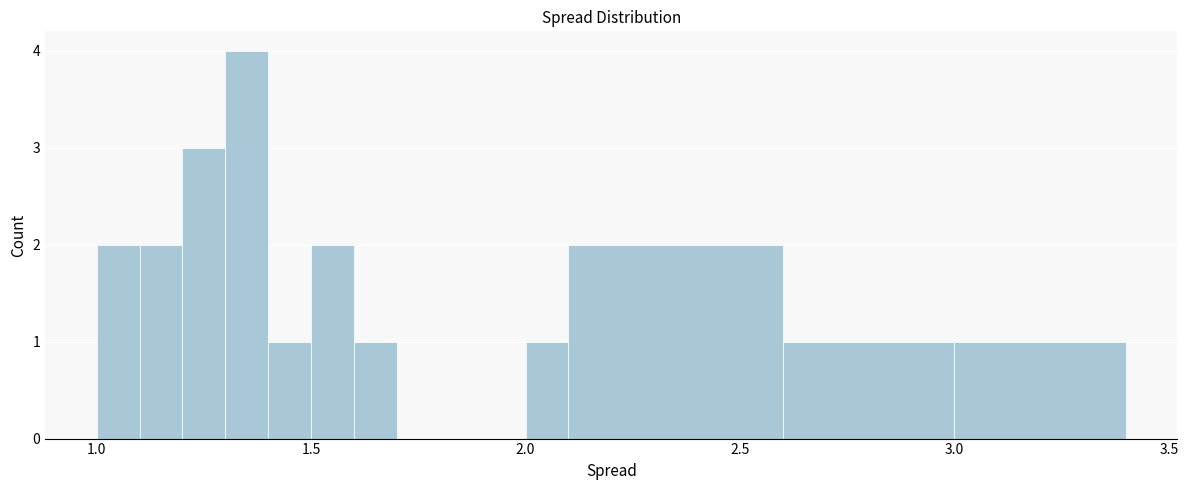

Read against the x-axis, roughly where is the centre of the tallest bar?

1.35